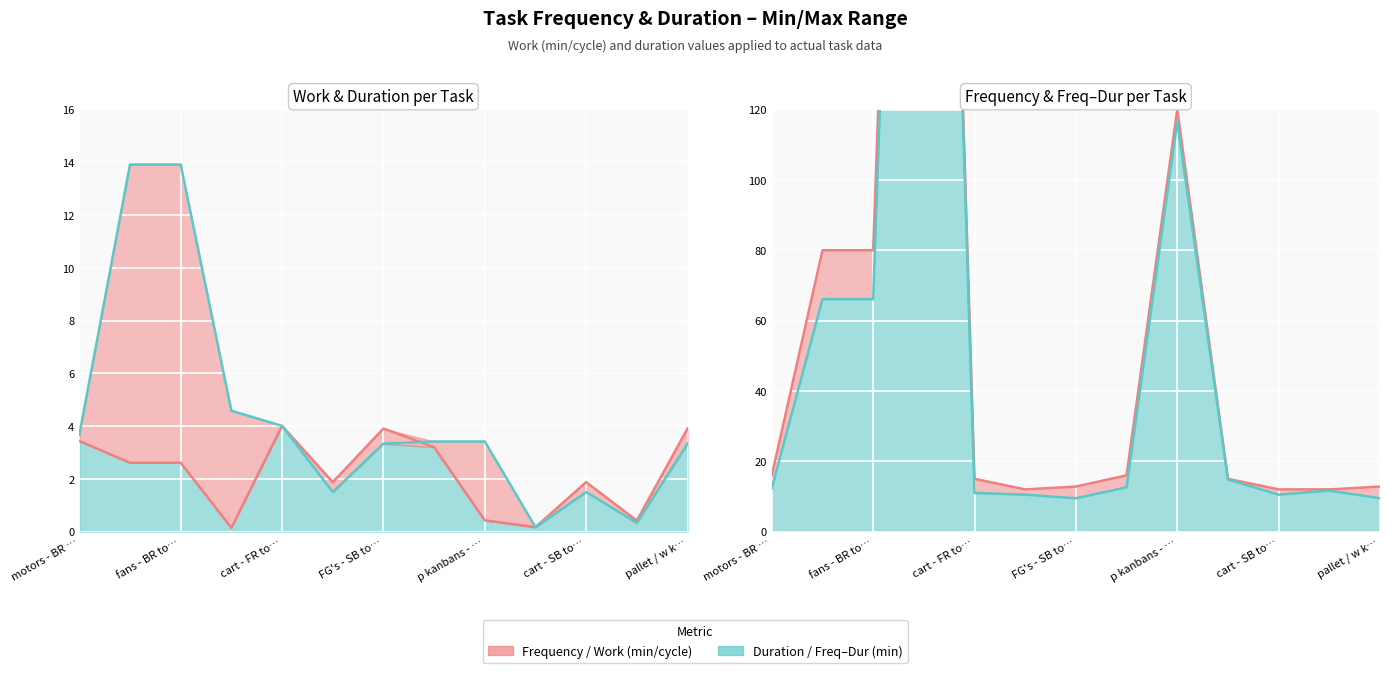

Between trays - FR to BR and p kanbans - SB to AL, which series saw the biggest shift?

Frequency (min)